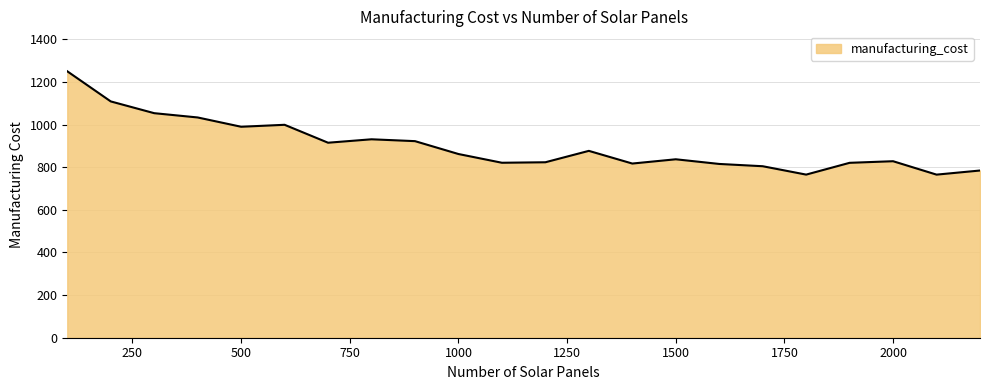

What is the smallest value displayed?

765.2